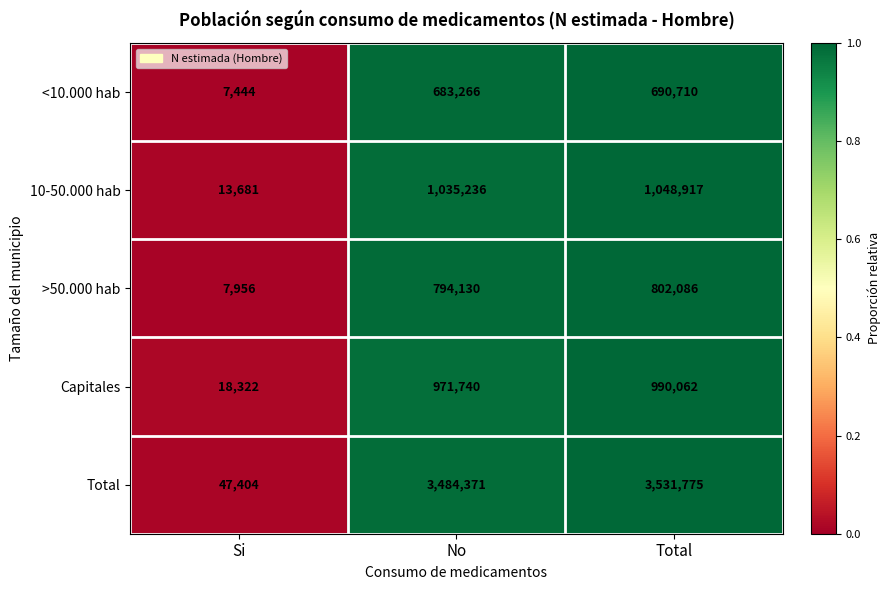

At which category is the sum across all series the highest?

Total